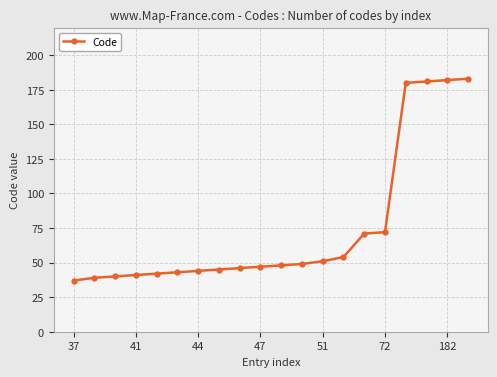

What is the value of the 13th point from the left?

51